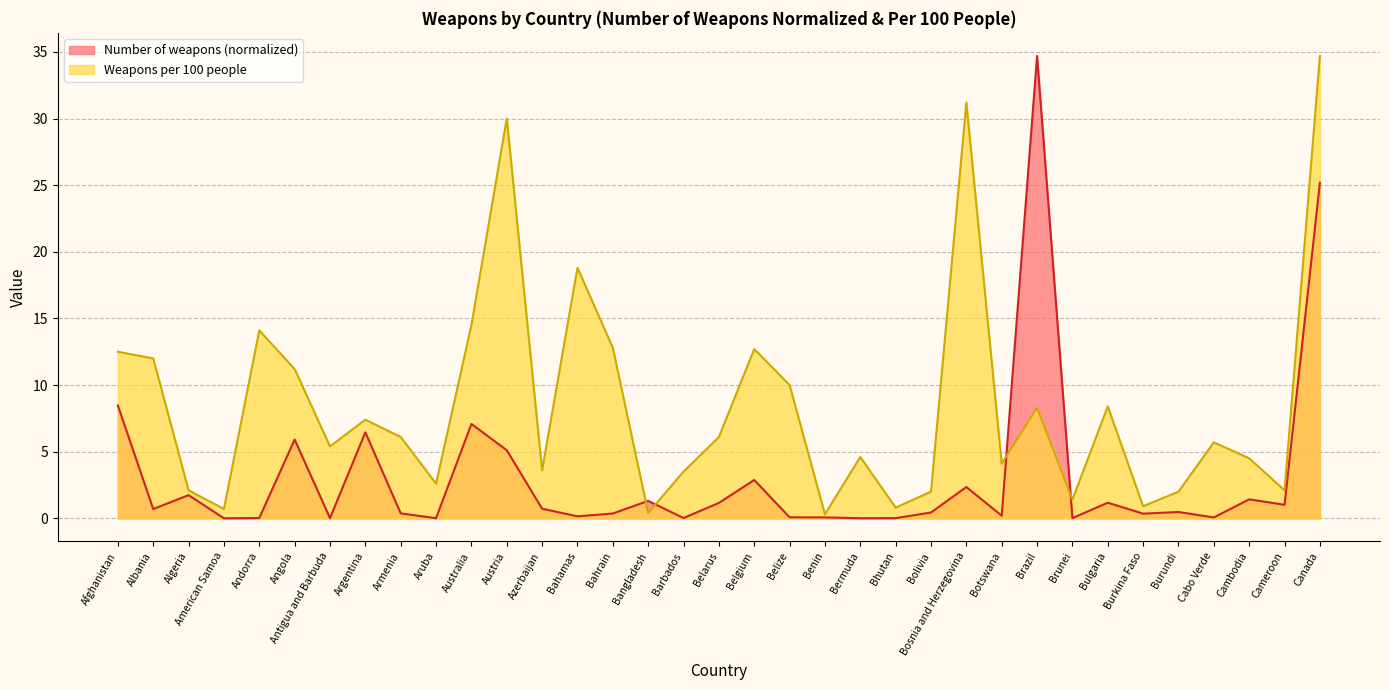

True or false: Number of weapons and Weapons per 100 people intersect in this chart.

True